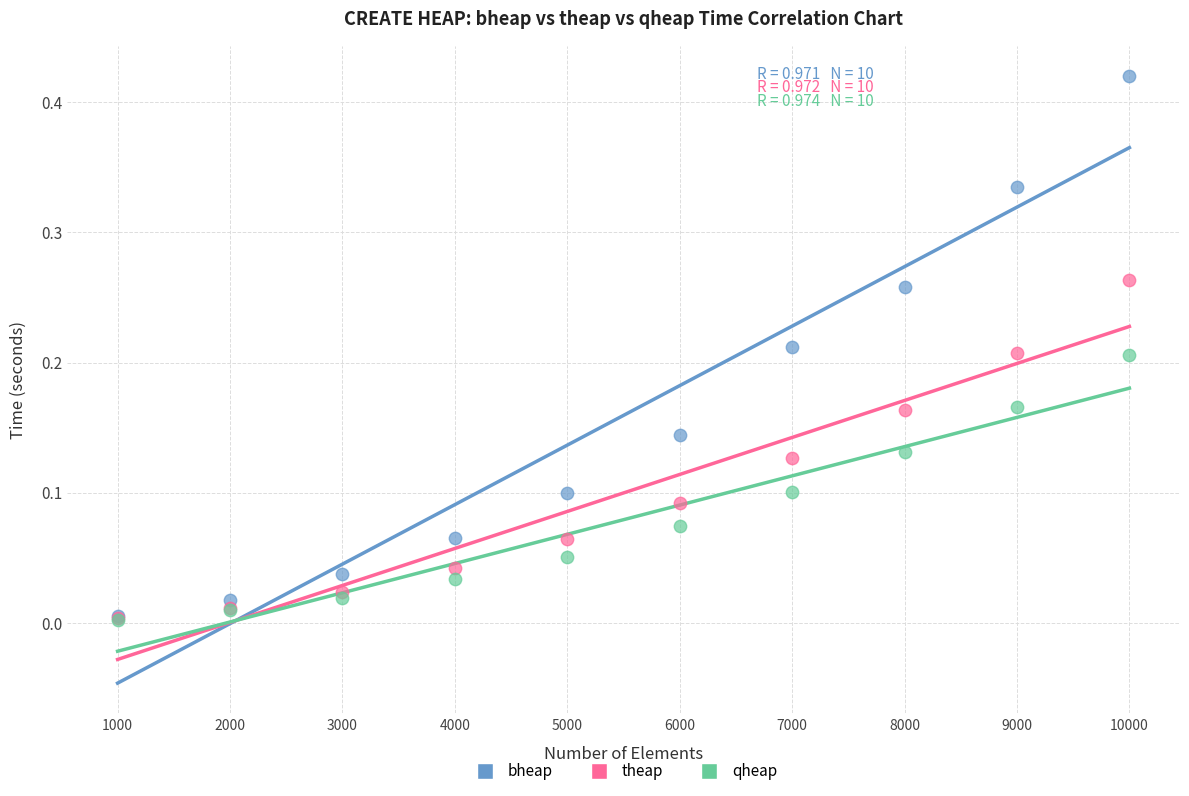

What are all the series names shown in the legend?

bheap, theap, qheap